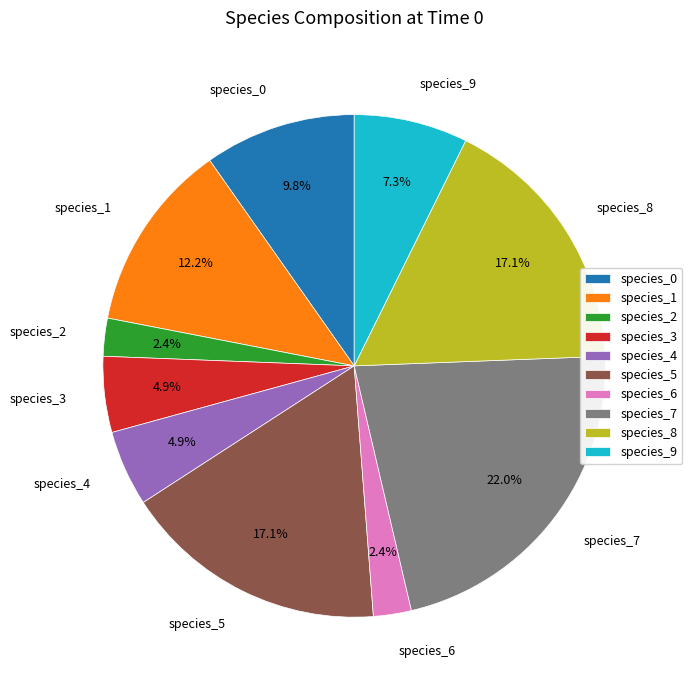

To the nearest percent, what is the difference between the species_3 and species_9 slice percentages?

2%